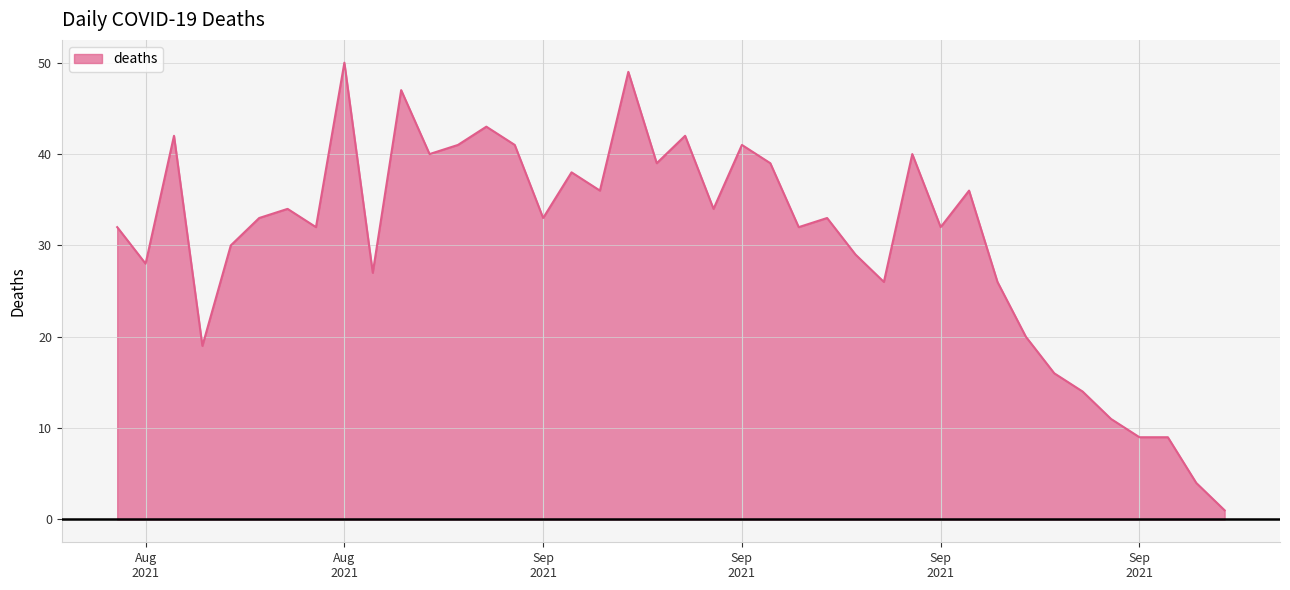

What is the greatest value displayed?

50